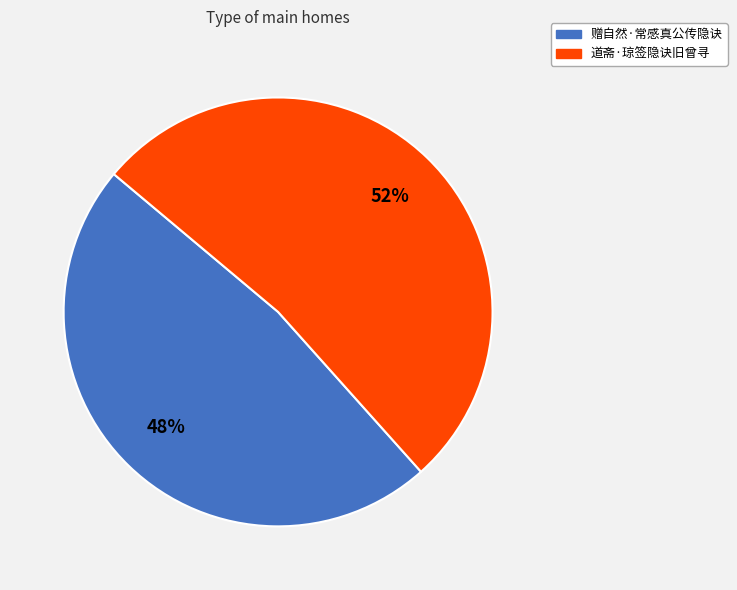

The 道斋·琼签隐诀旧曾寻 slice represents 64% of the pie. True or false?

False